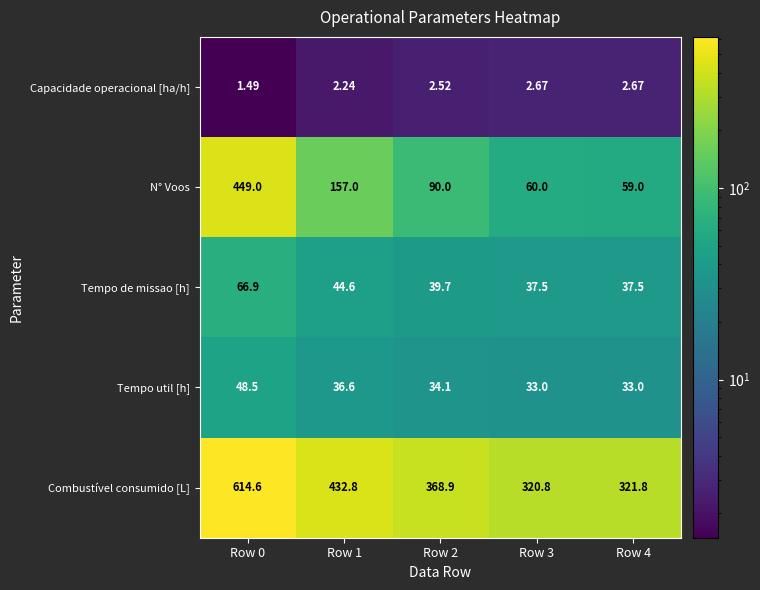

Which series has the largest total across all categories?

Combustível consumido [L]